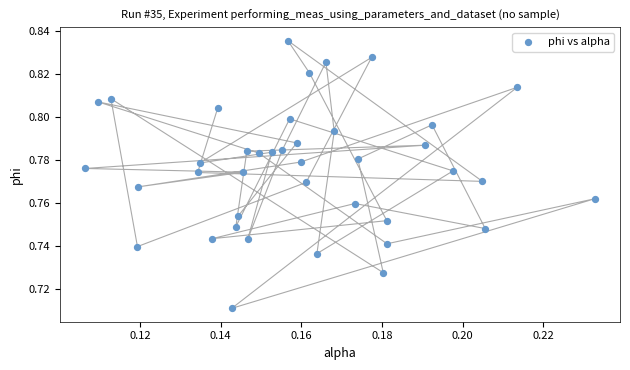

Count the number of points in this scatter plot.

40